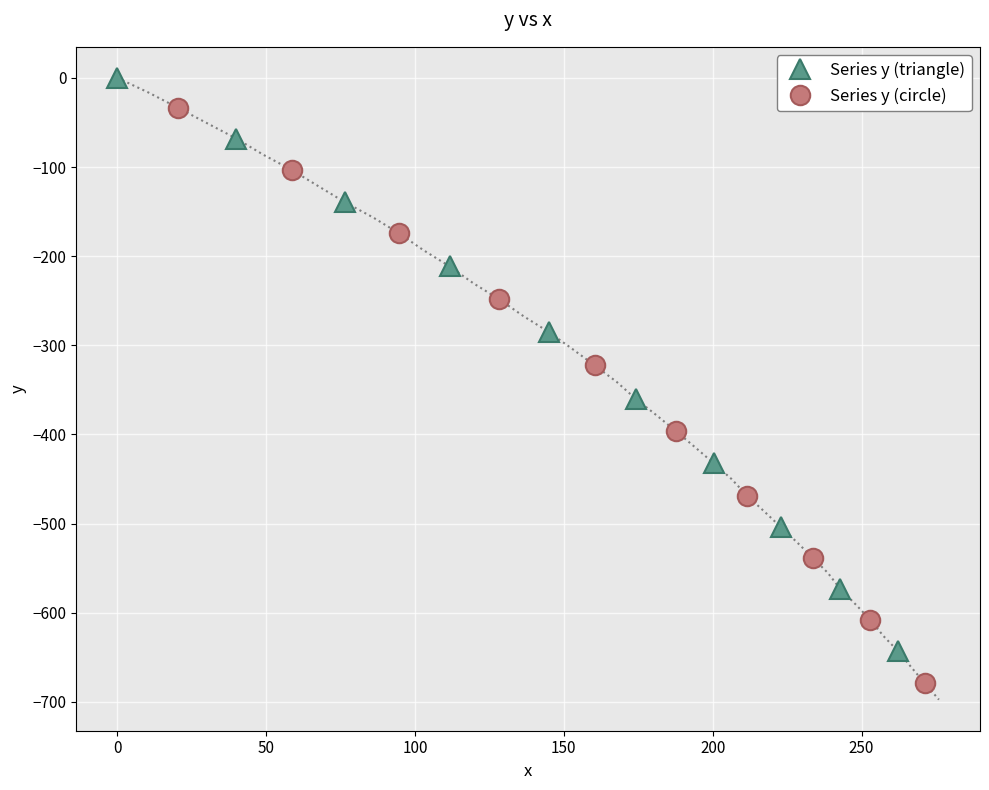

What is the value of the Series y (triangle) point at the 8th from the left?

-503.6